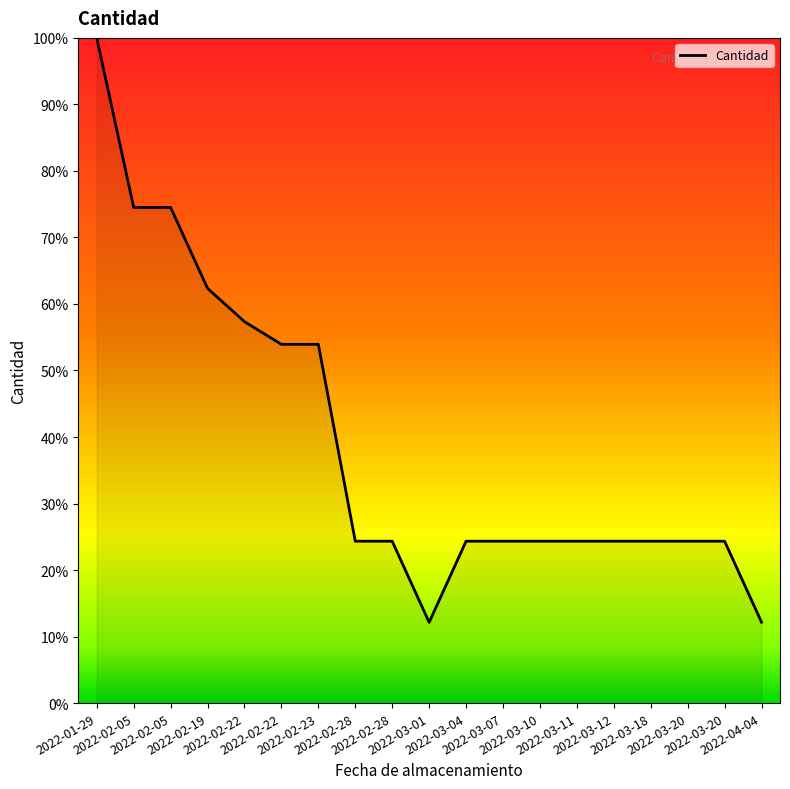

What value does the data have at 2022-02-22?

57.3